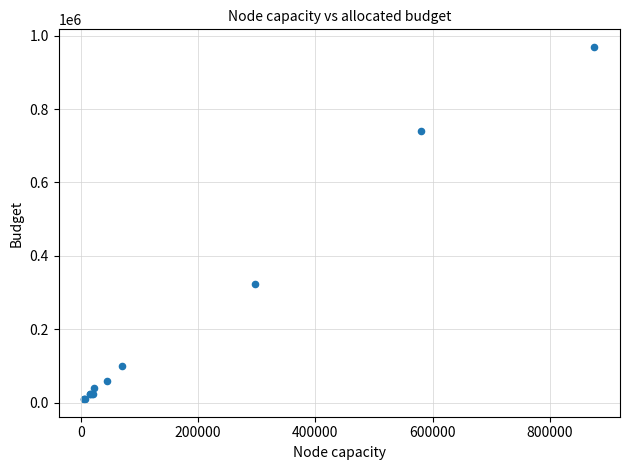

What Y value in the scatter plot is closest to 489500?

324000